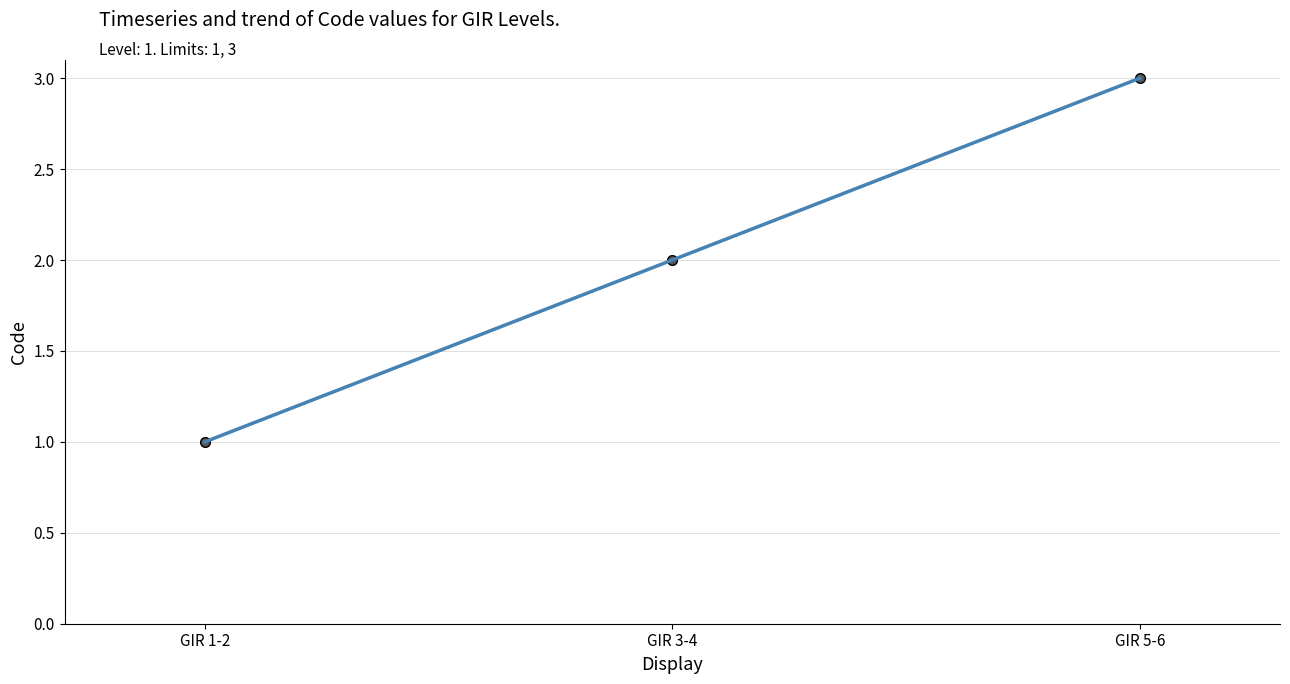

How many values exceed 2?

1